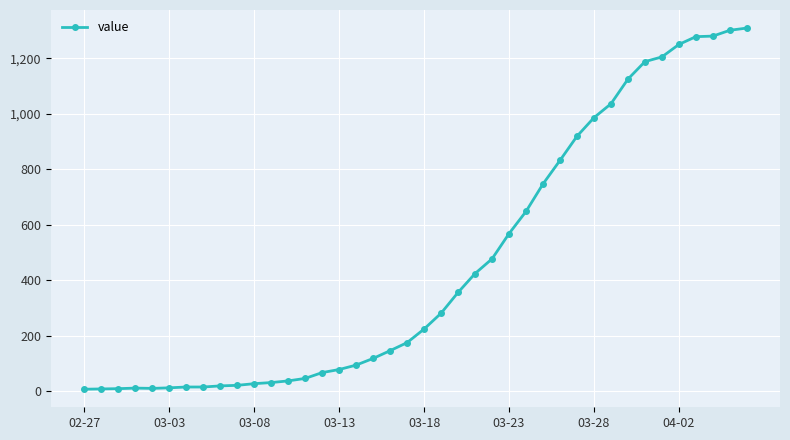

What is the maximum value shown in the chart?

1309